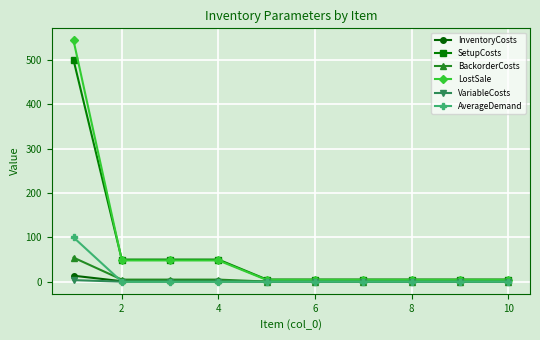

What is the maximum value shown in the chart?

544.0